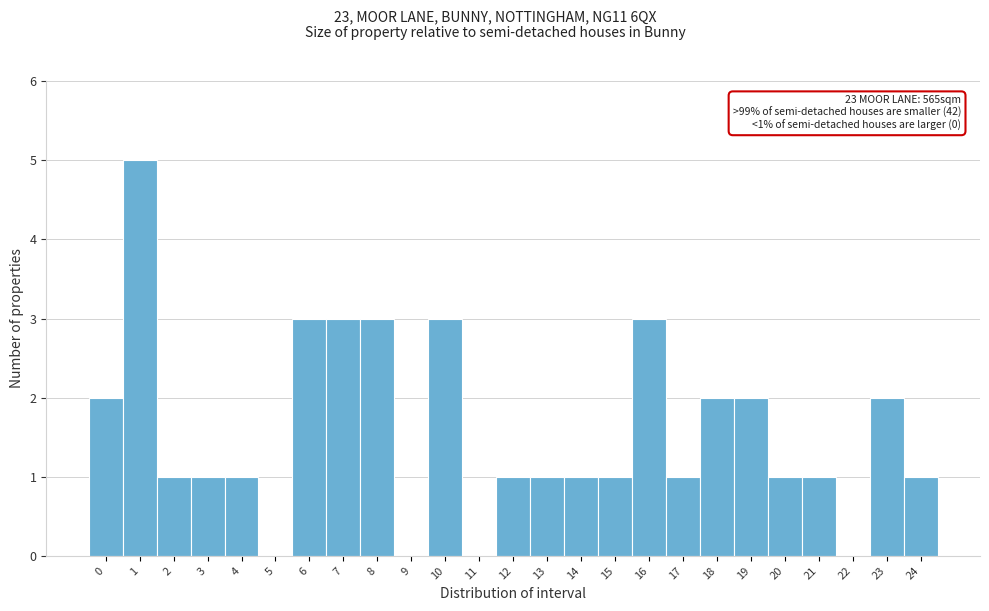

Over which range of the x-axis is the bar tallest?

0.5 to 1.5